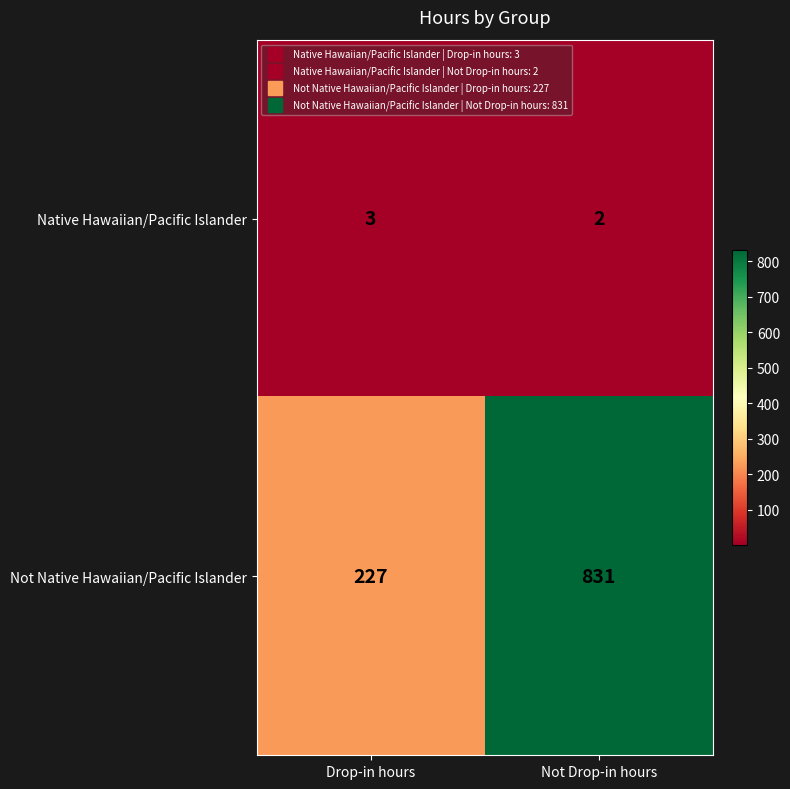

Which series changed the most between Drop-in hours and Not Drop-in hours?

Not Native Hawaiian/Pacific Islander